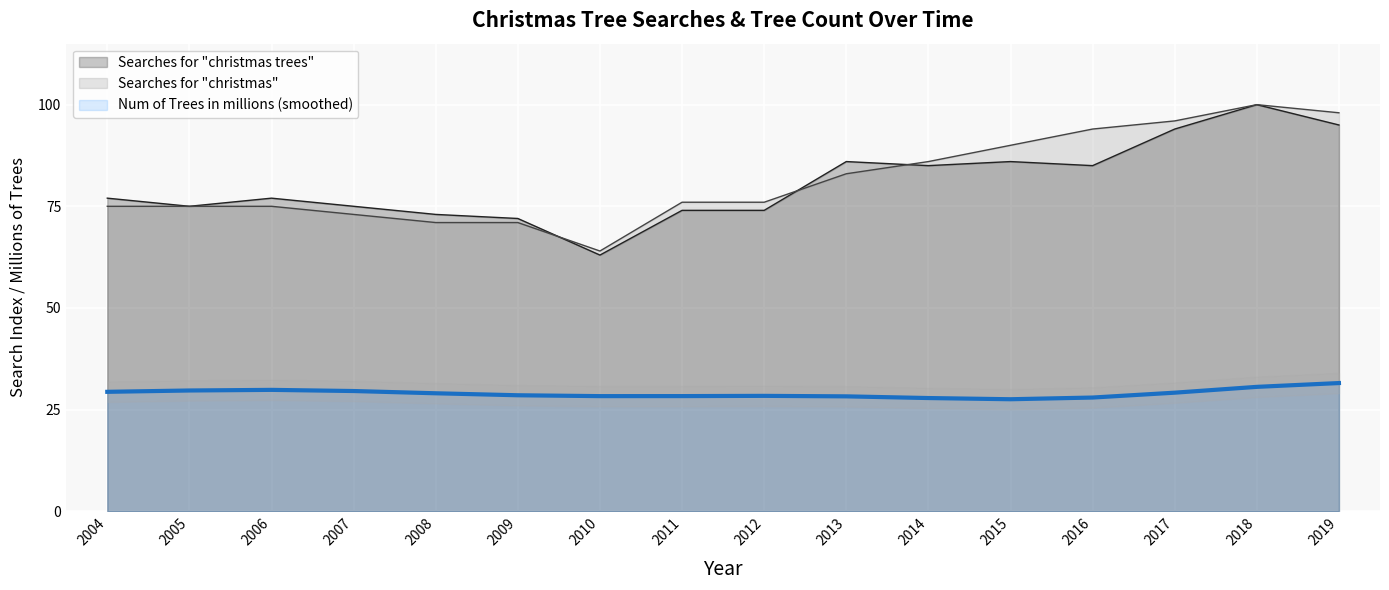

What is the lowest value of the Searches for "christmas" series?

64